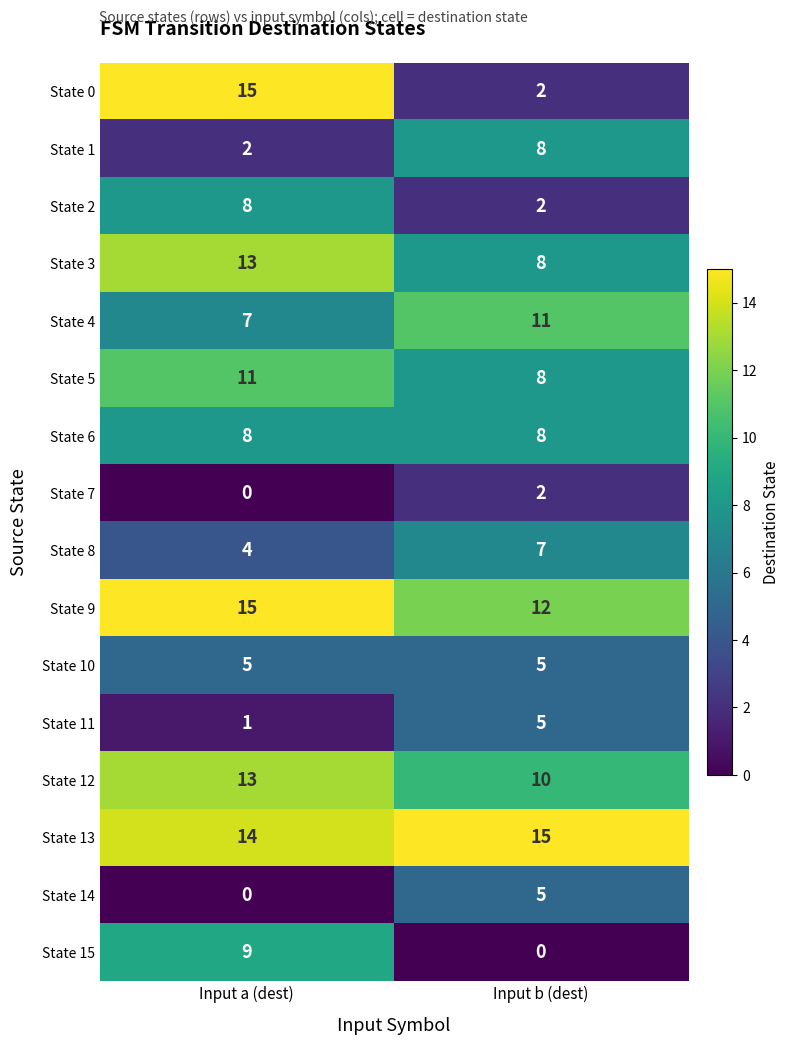

What is the sum of the State 4 values at Input b (dest) and Input a (dest)?

18